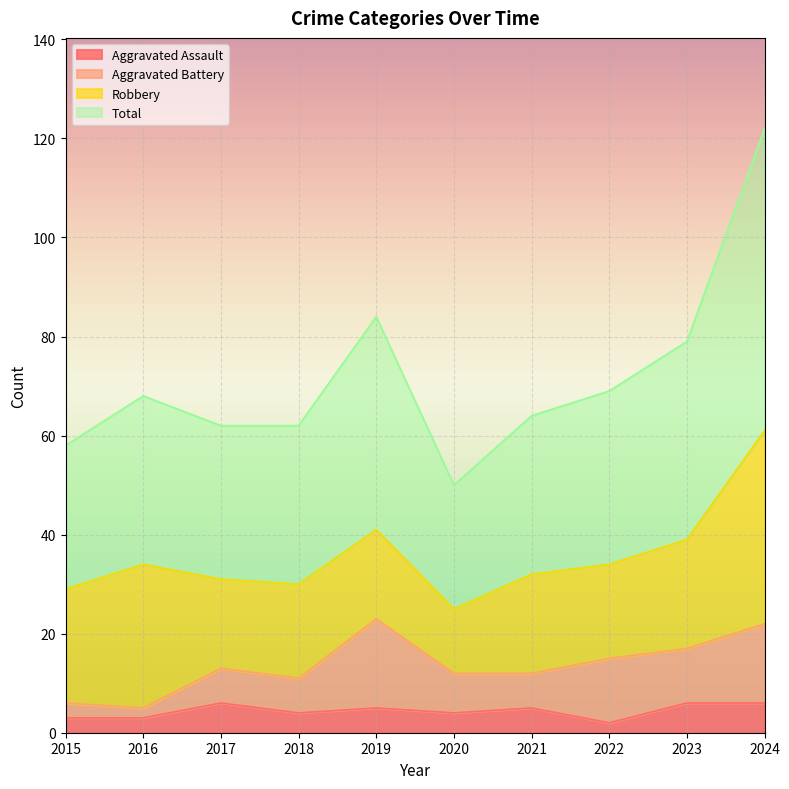

Is it true that Total equals 70 at 2020?

False